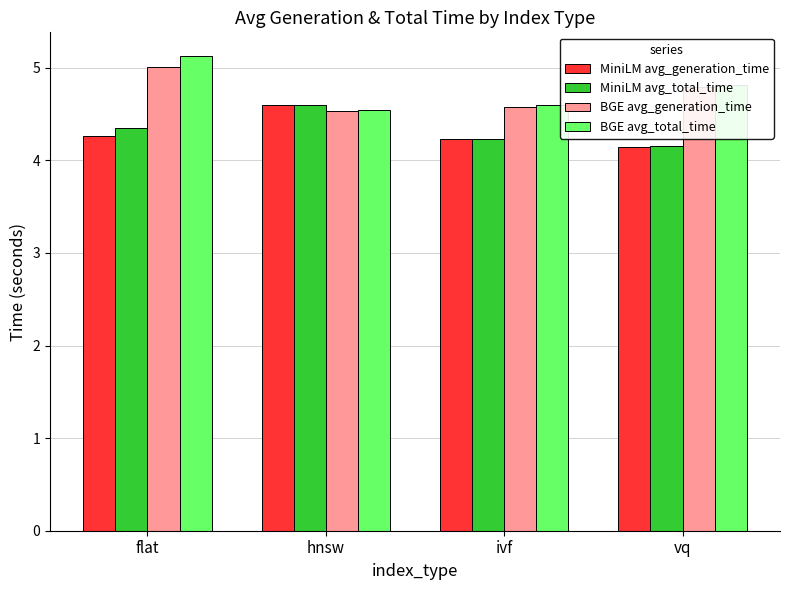

What is the spread (max minus min) of values at hnsw?

0.1